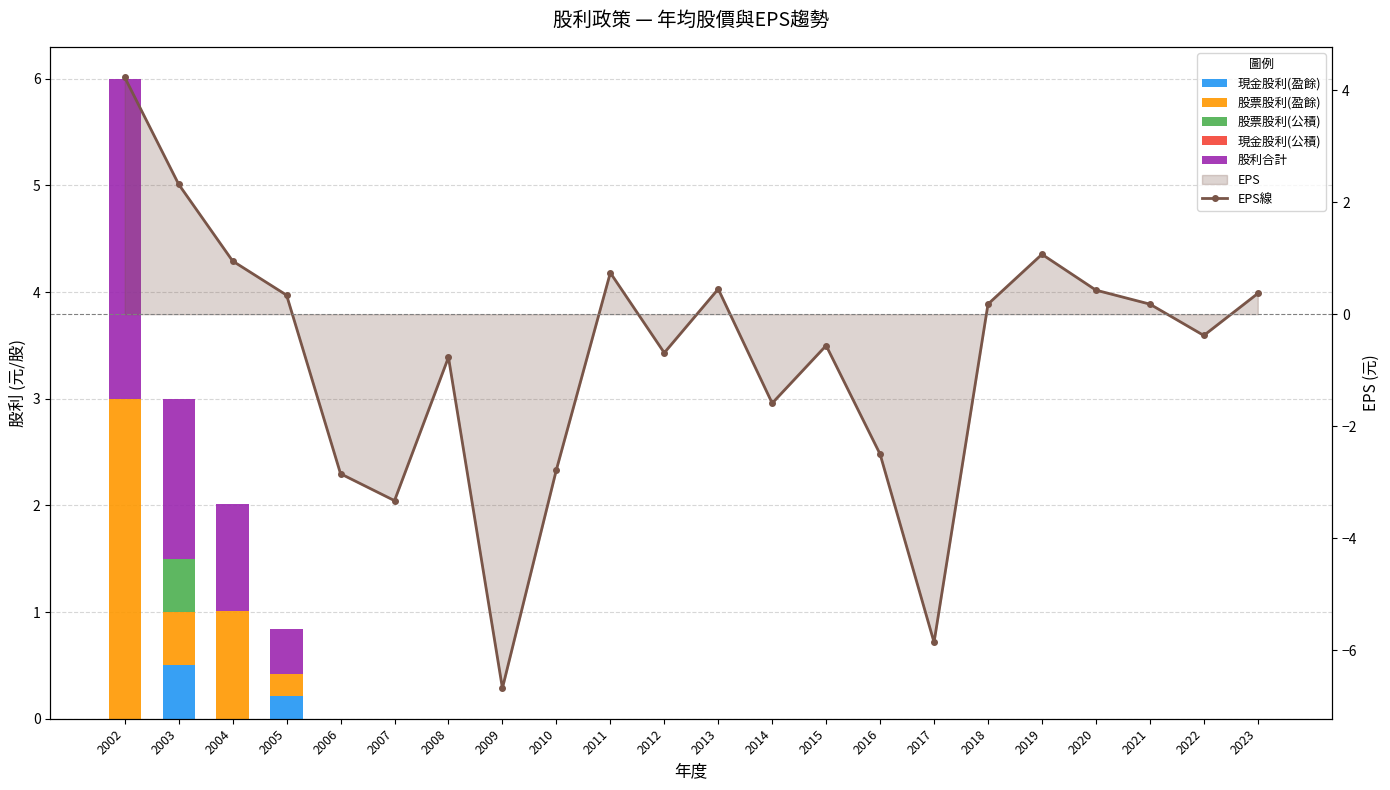

At 2015, list the series in order from largest to smallest.

現金股利(盈餘), 股票股利(盈餘), 股票股利(公積), 現金股利(公積), 股利合計, EPS線